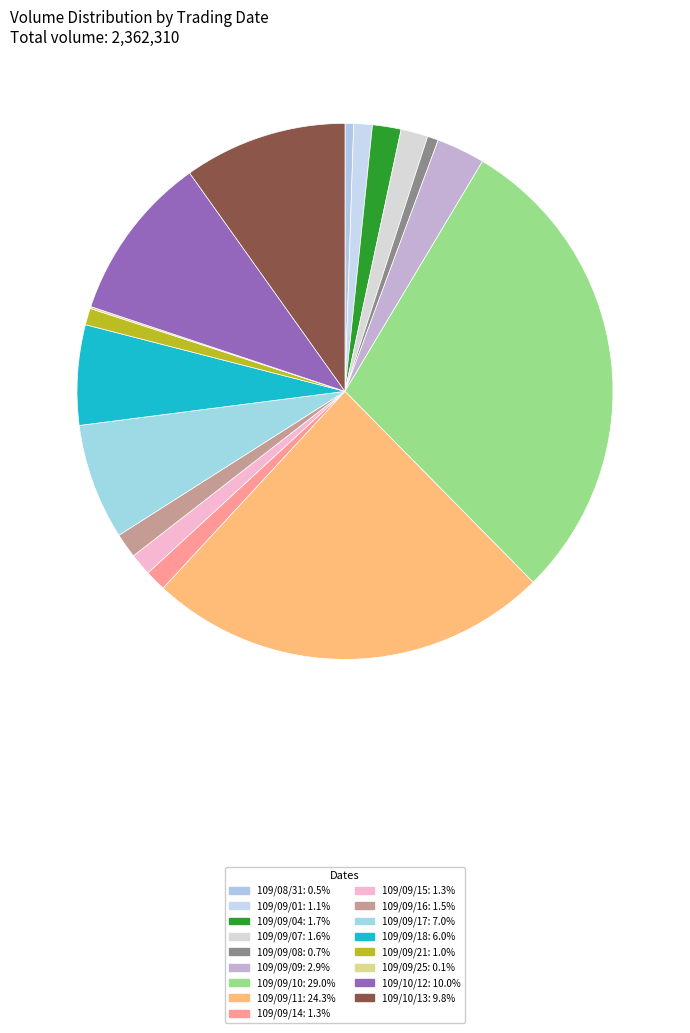

To the nearest percent, what portion does 109/08/31 represent?

1%